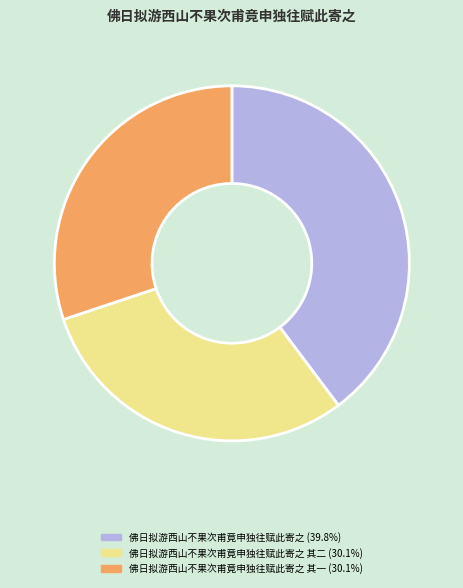

Does any single category account for the majority?

No